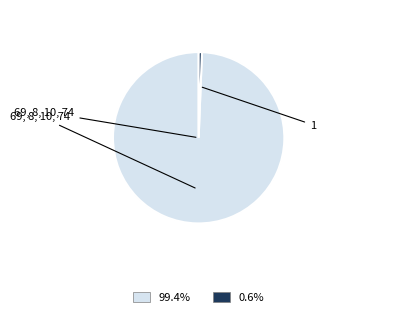

Is there a majority slice in this chart?

Yes